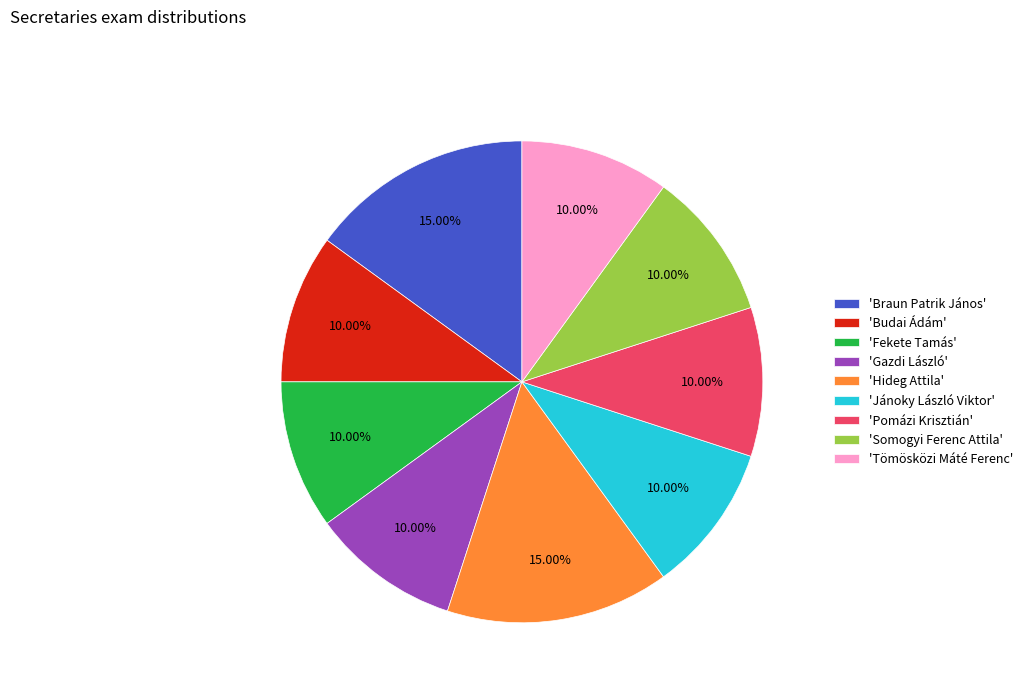

Is there a majority slice in this chart?

No